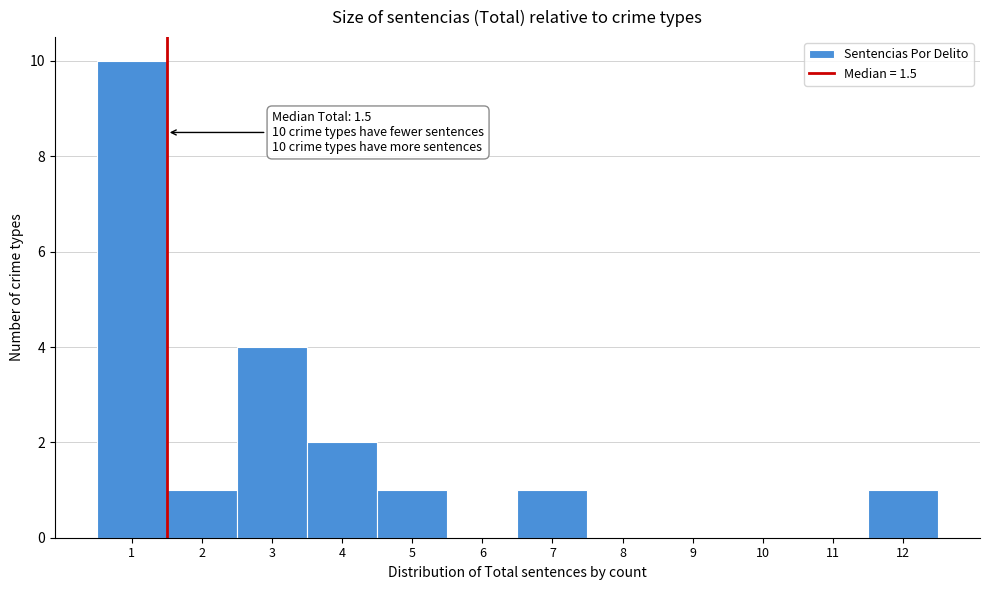

Over which range of the x-axis is the bar tallest?

0.5 to 1.5